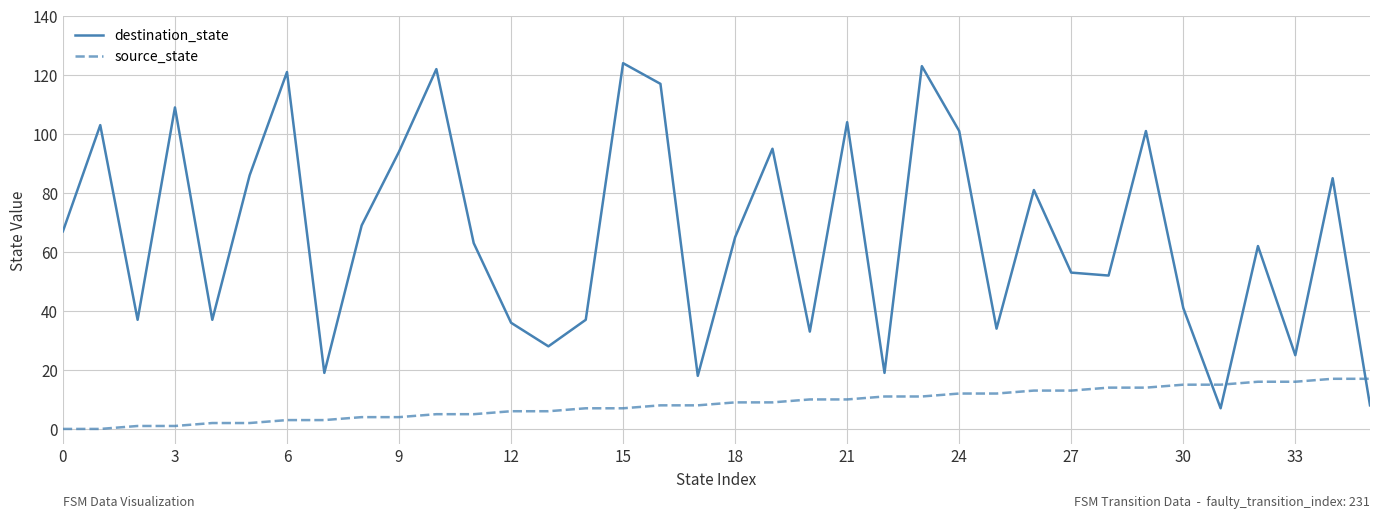

Does the chart have visible grid lines?

Yes